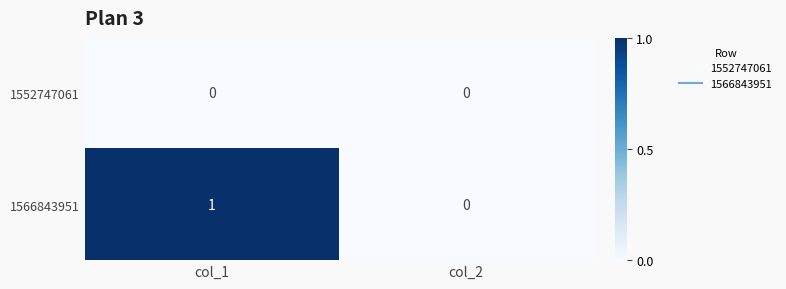

What is the greatest value displayed?

1